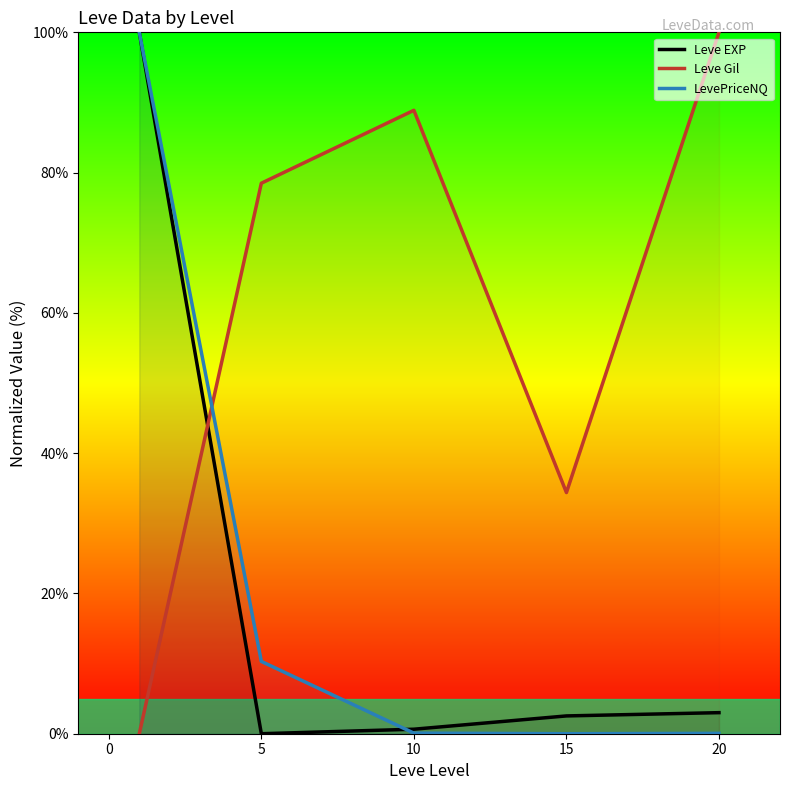

At how many categories does at least one series exceed 80?

3